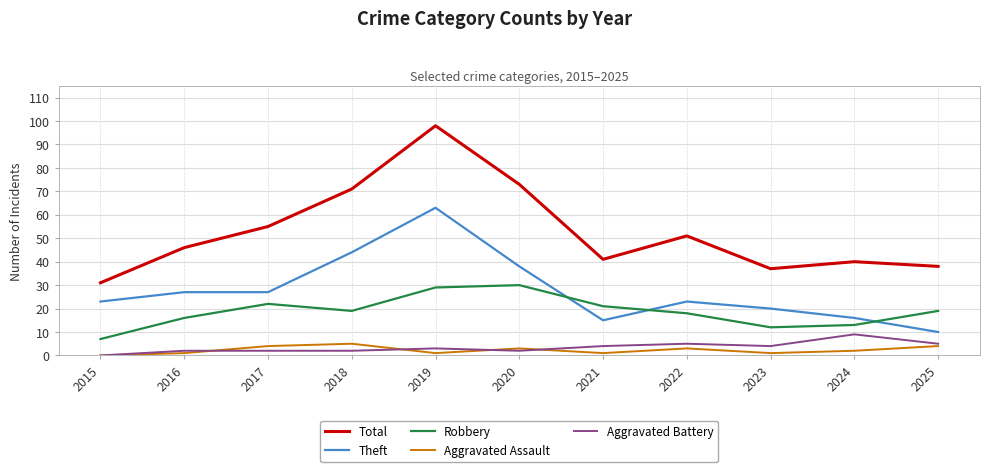

How many positive values does the Aggravated Battery series have?

10